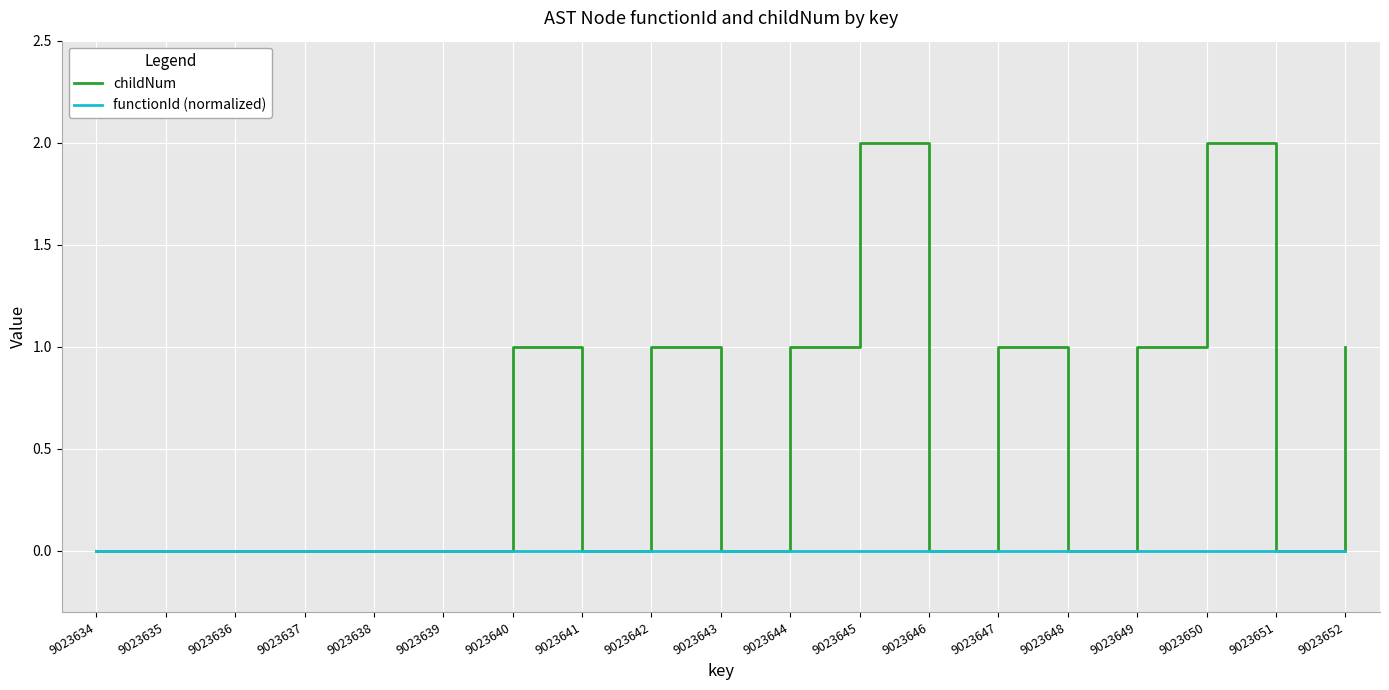

Is it true that functionId (normalized) equals 0 at 9023634?

True